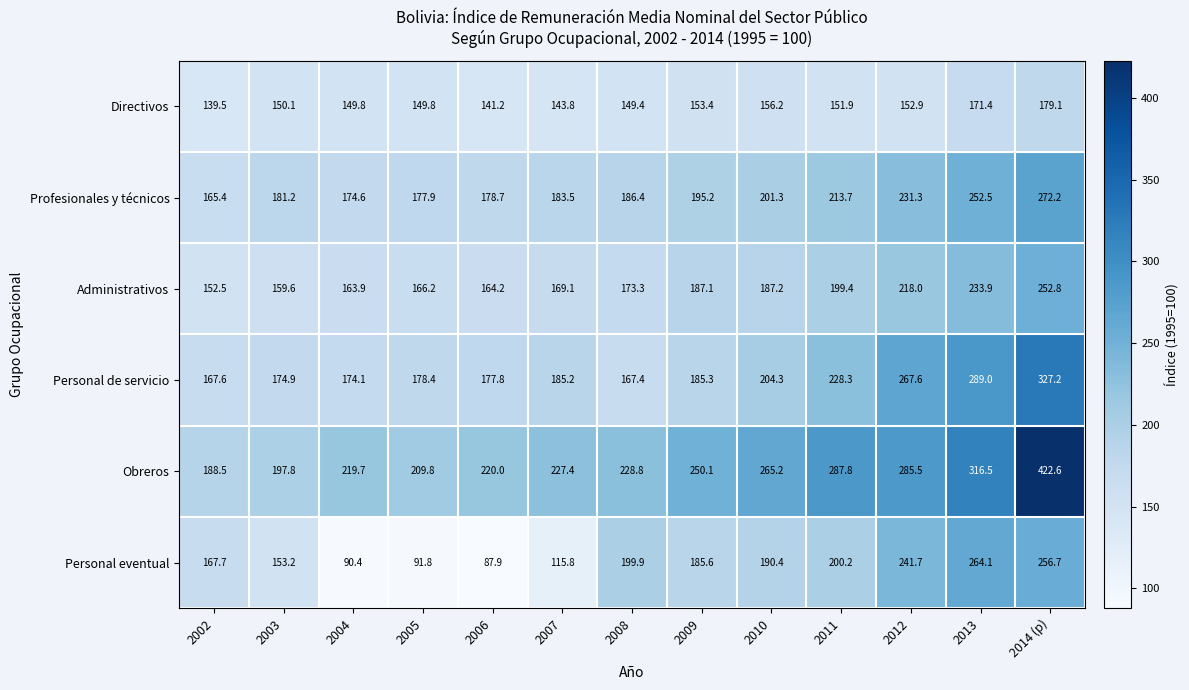

What is the sum of the Personal eventual values at 2007 and 2002?

283.5